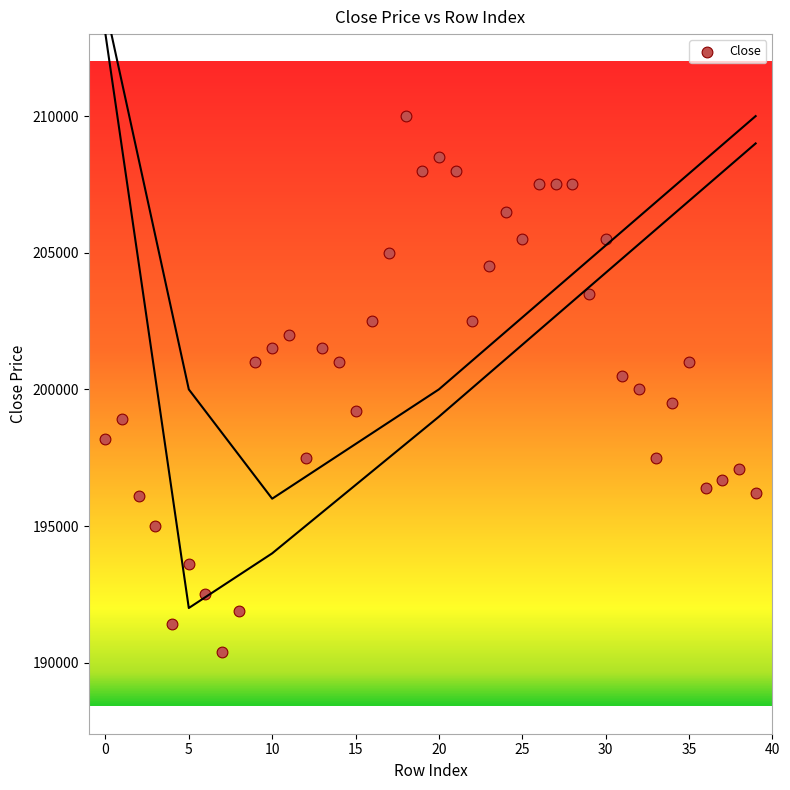

What is the range of Y values (max minus min)?

19600